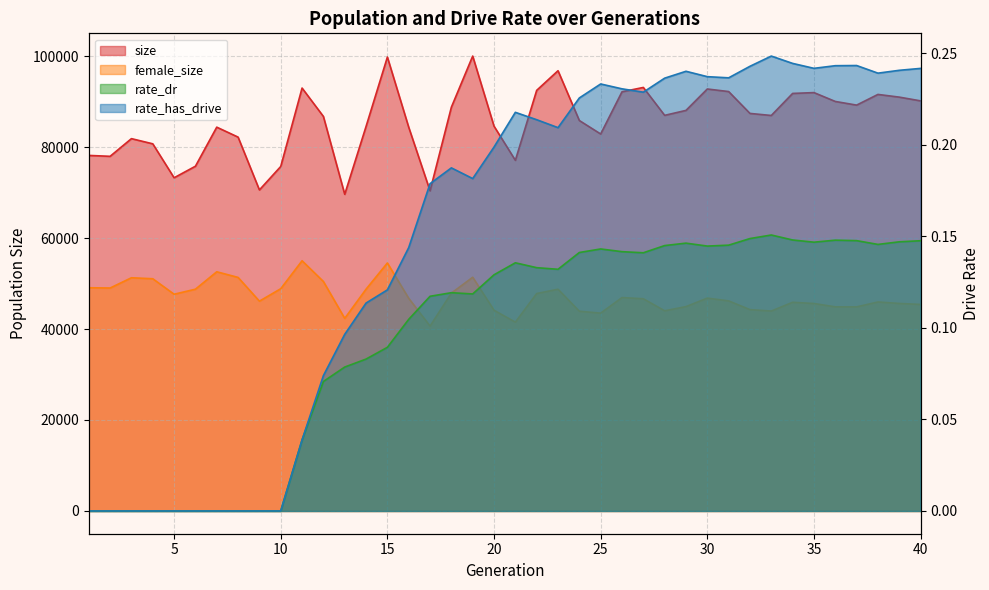

Which category has the highest value in the female_size series?

11